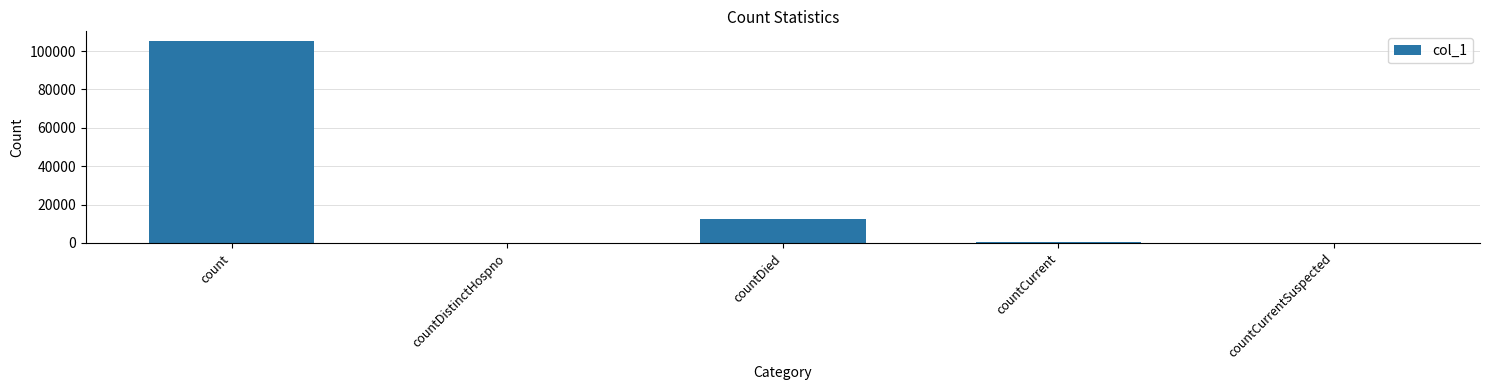

Reading left to right, list all the values displayed in this chart.

105052	0	12618	762	0